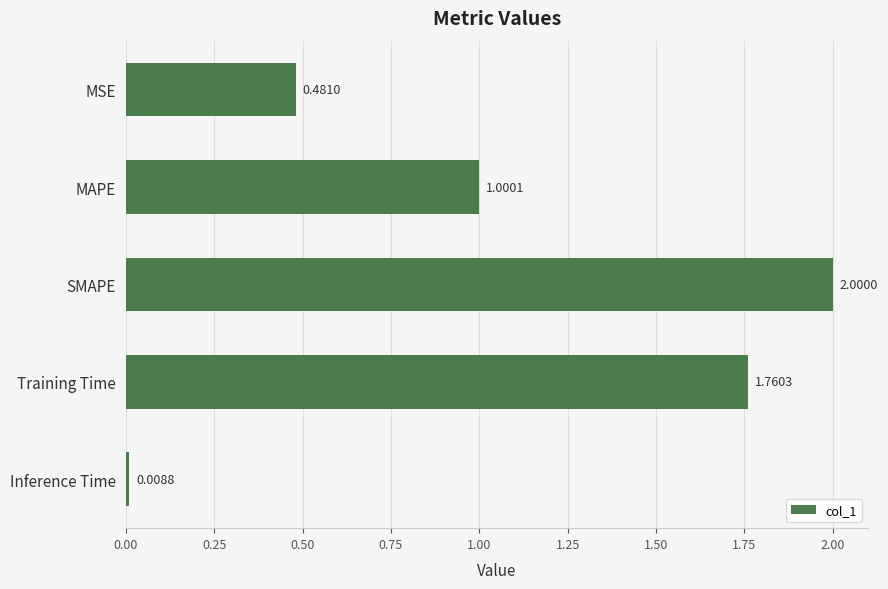

What is the average value?

1.1